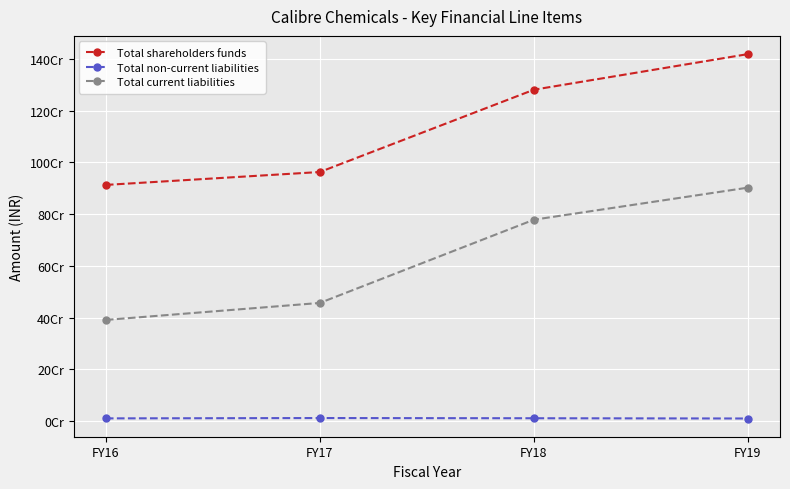

Is this an area chart (filled region under the line)?

No